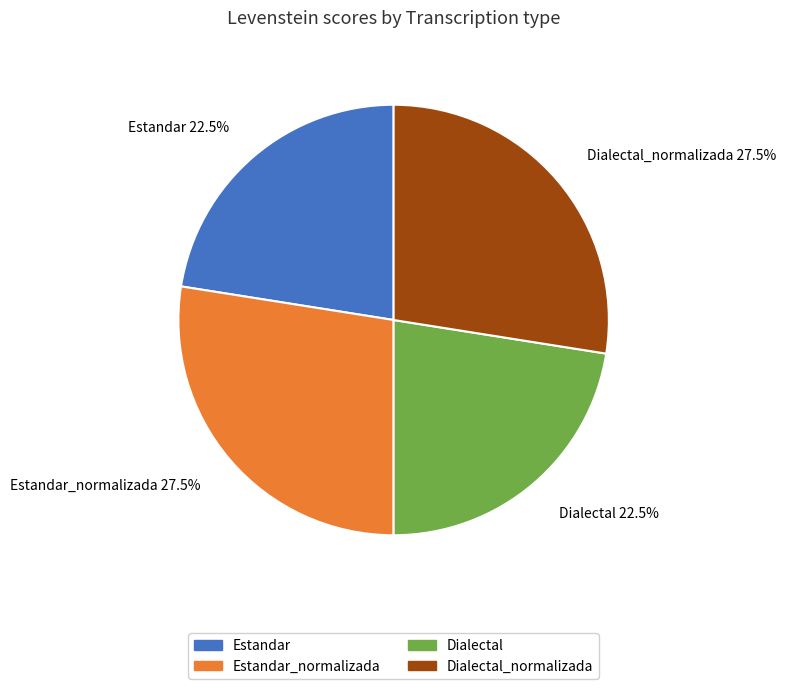

Does any single category account for the majority?

No